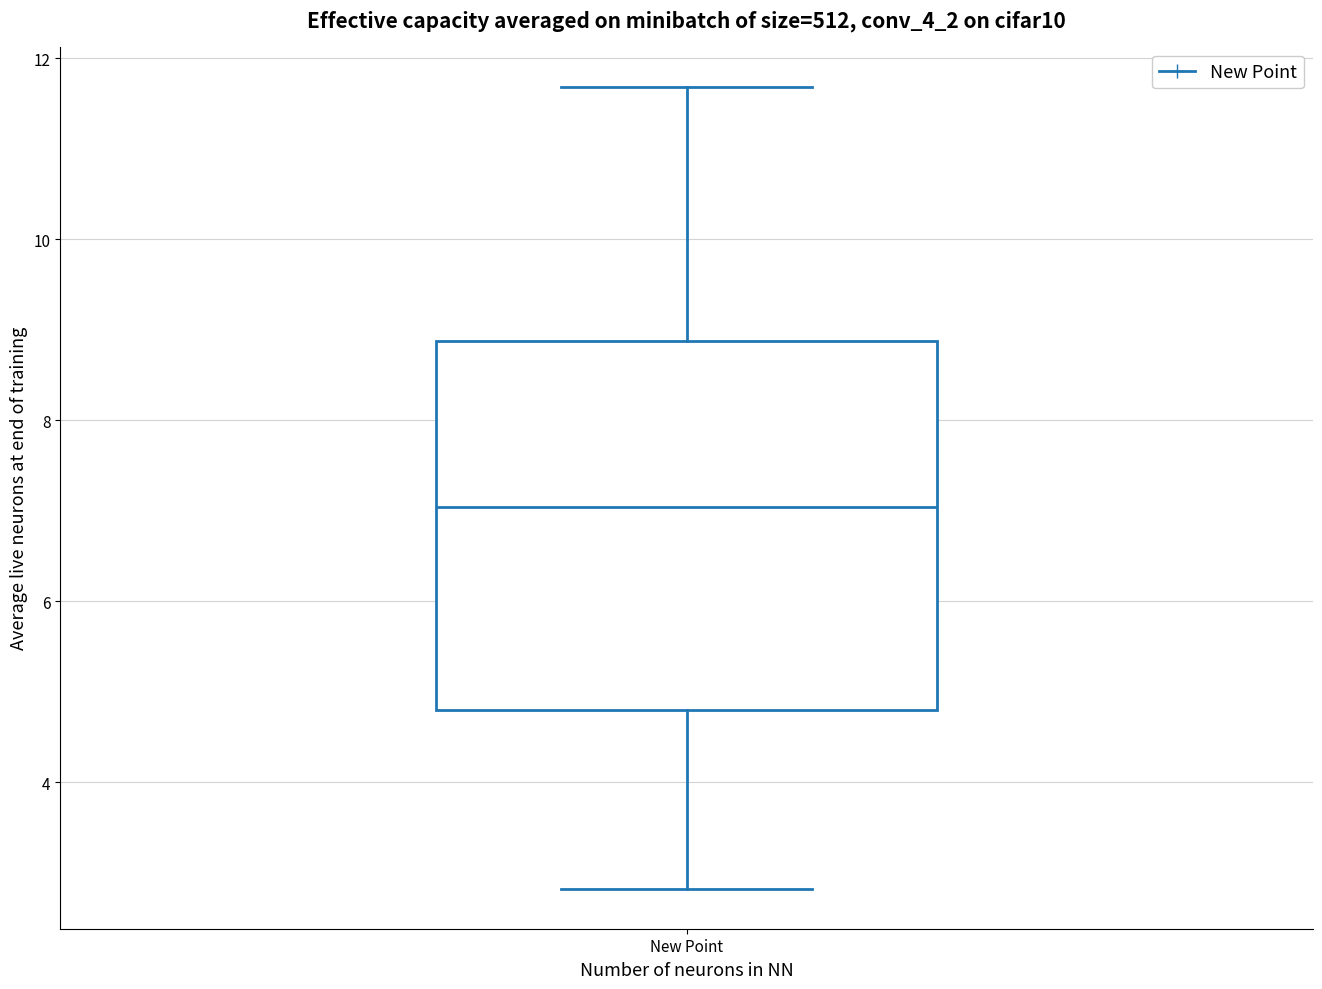

Read this box plot against the y-axis: the position of the median line, the range covered by the box, and the ends of both whiskers. The values are not printed on the chart, so give them approximately, as read against the axis.

median 7.0, box 4.8 to 8.8, whiskers 2.8 to 11.6